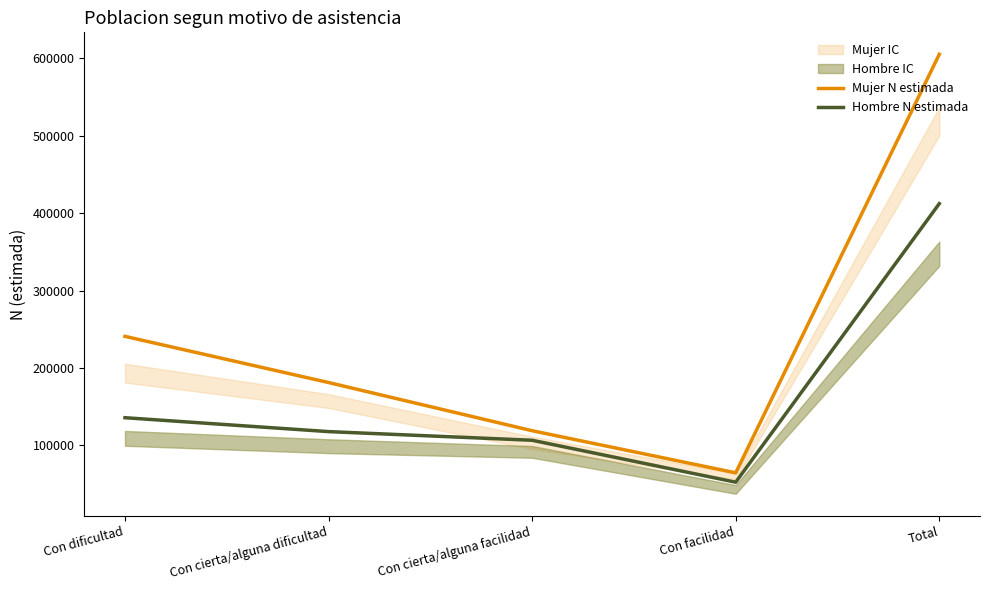

Where is the first local minimum for Mujer N estimada?

Con facilidad